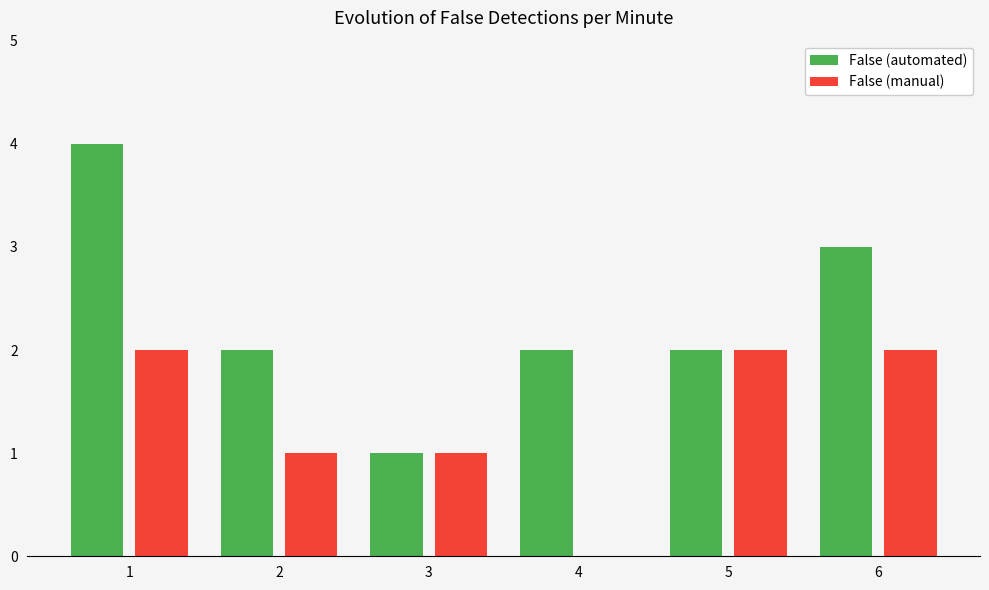

Which series has the largest total across all categories?

False (automated)